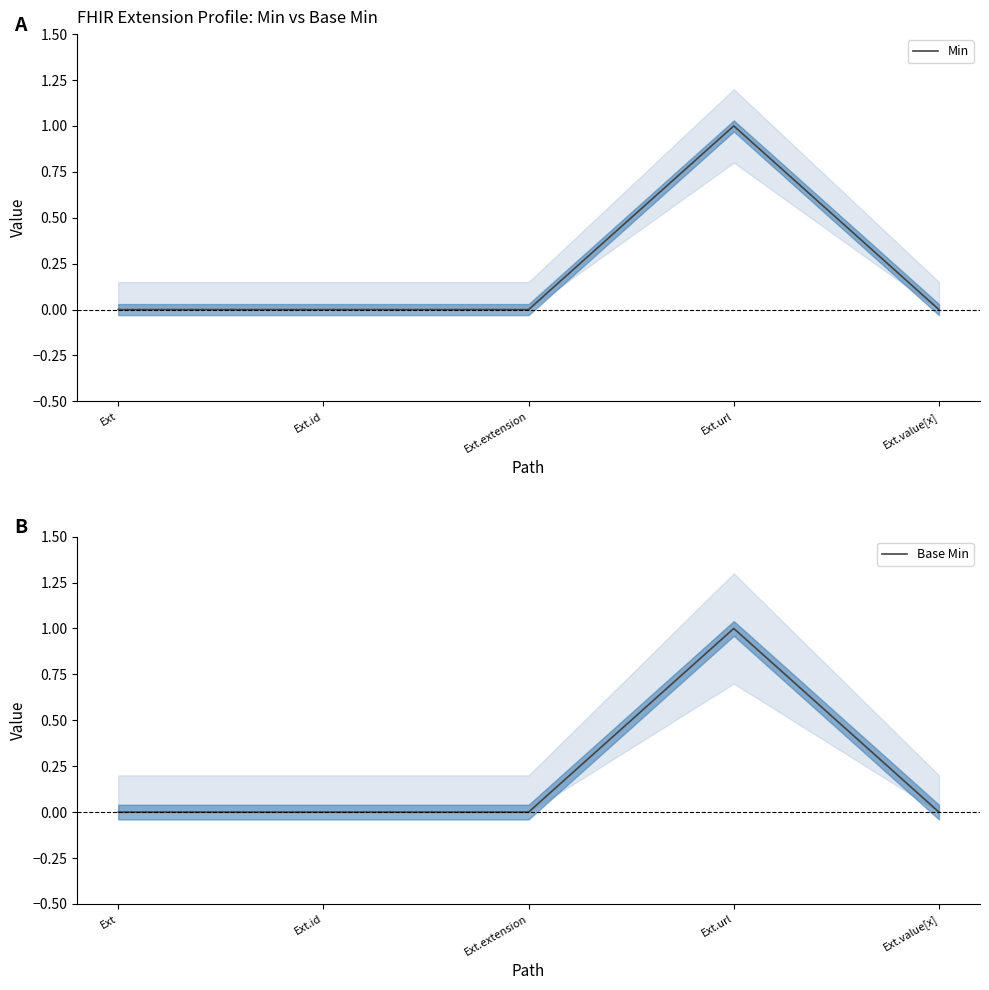

True or false: Base Min has a value of 0 at Ext.extension.

True